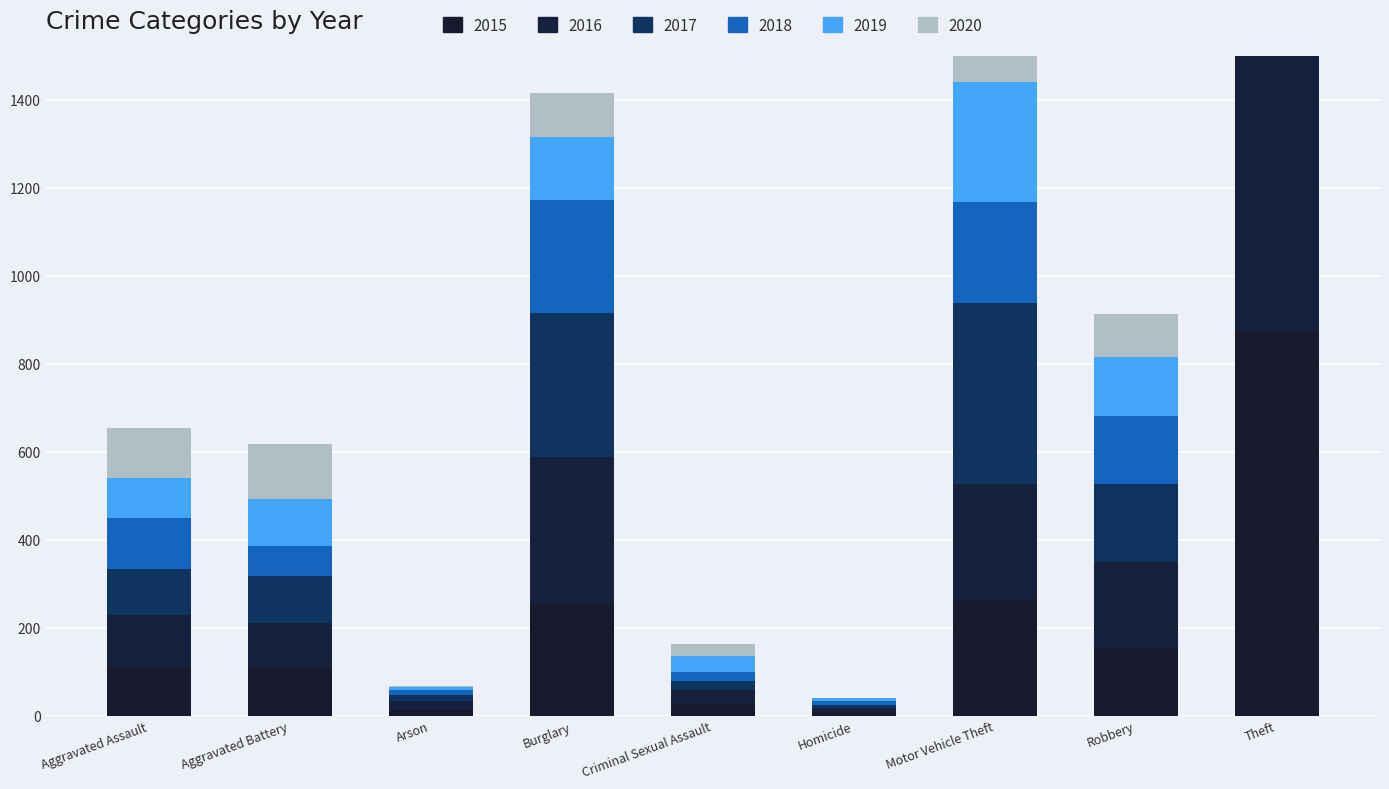

Between Motor Vehicle Theft and Theft, which series saw the biggest shift?

2016